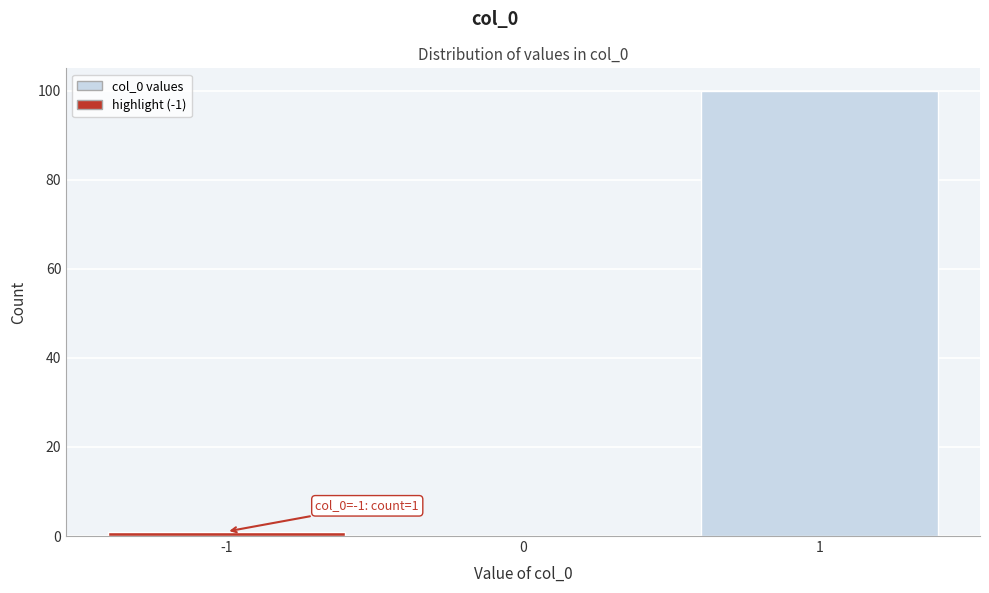

Which range on the x-axis has the tallest bar?

0.5 to 1.5